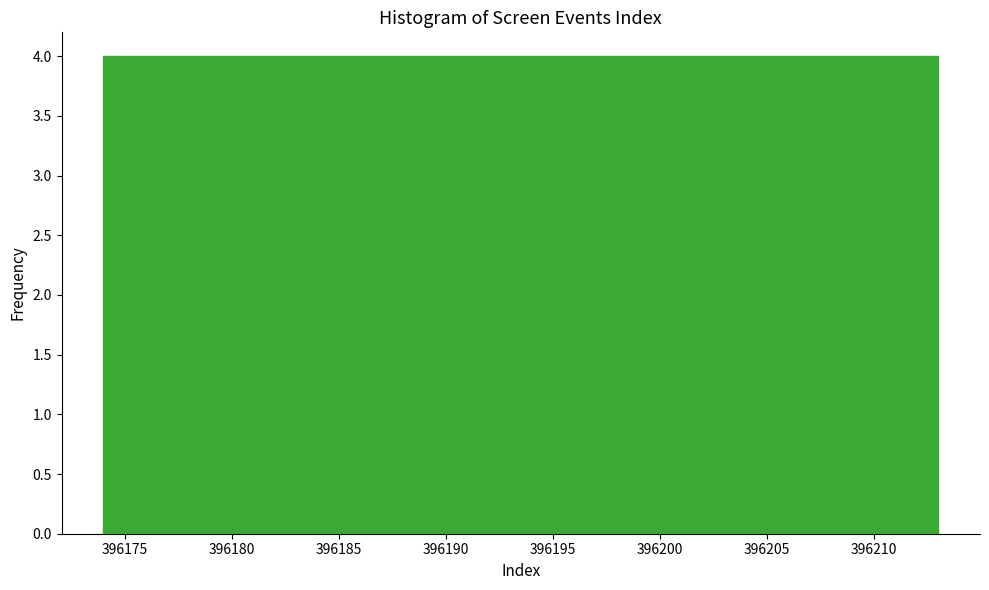

How tall is the bar that spans 396185.7 to 396189.6 on the x-axis? Neither the bar edges nor the heights are printed on the chart, so give them approximately, as read against the axes.

4